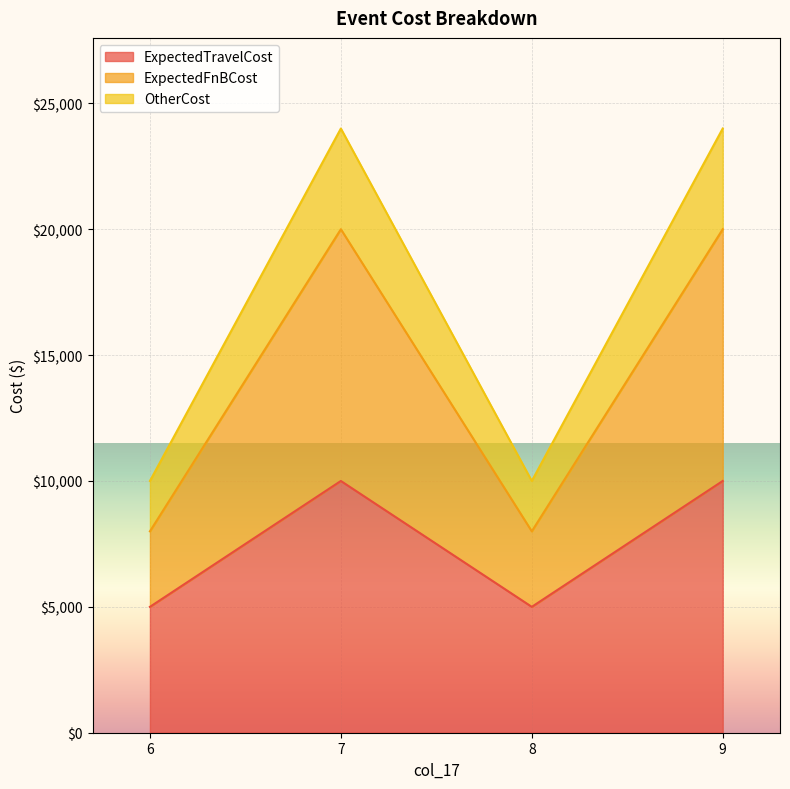

The OtherCost series shows 24000 at 7. True or false?

True